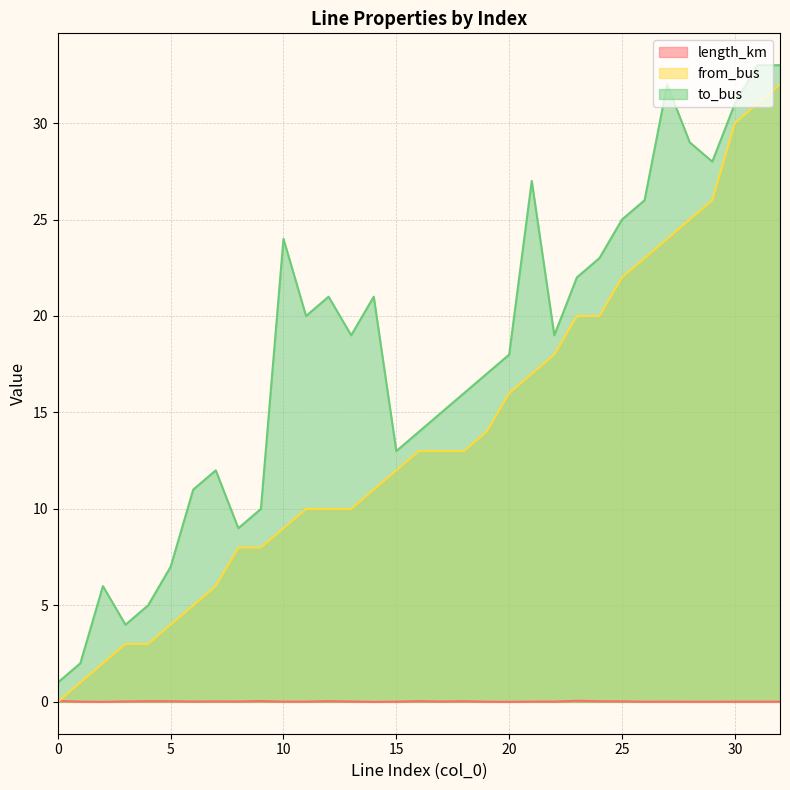

How many distinct data groups are displayed?

3